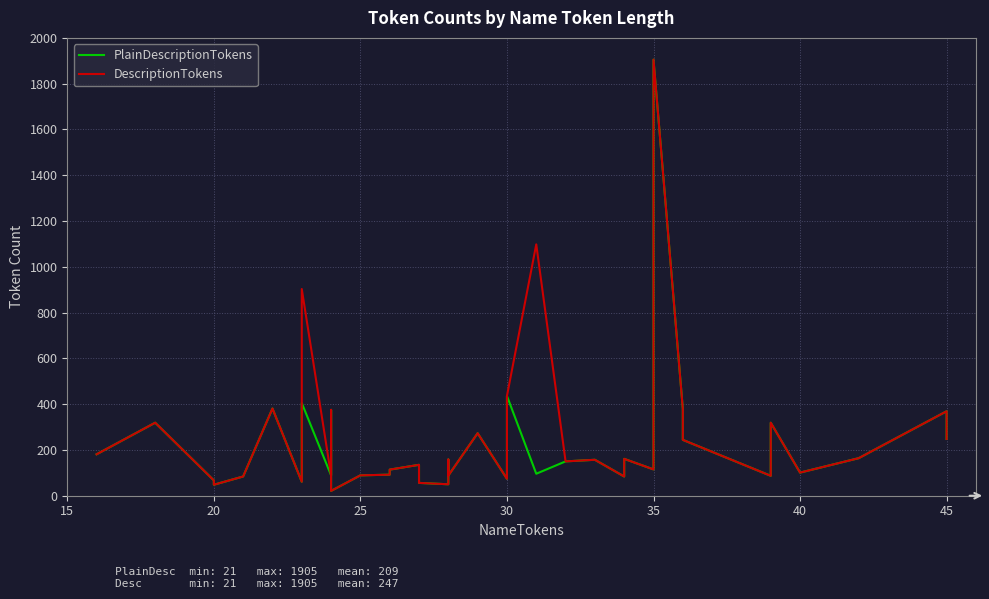

Reading left to right, extract all data points from this chart.

PlainDescriptionTokens: 181	319	67	48	84	381	61	405	89	375	55	21	89	92	114	135	82	56	50	82	158	88	273	74	436	96	150	157	84	161	115	1905	380	244	87	319	101	164	369	248
DescriptionTokens: 181	319	67	48	84	381	61	903	89	375	55	21	89	92	114	135	82	56	50	82	158	88	273	74	436	1098	150	157	84	161	115	1905	380	244	87	319	101	164	369	248